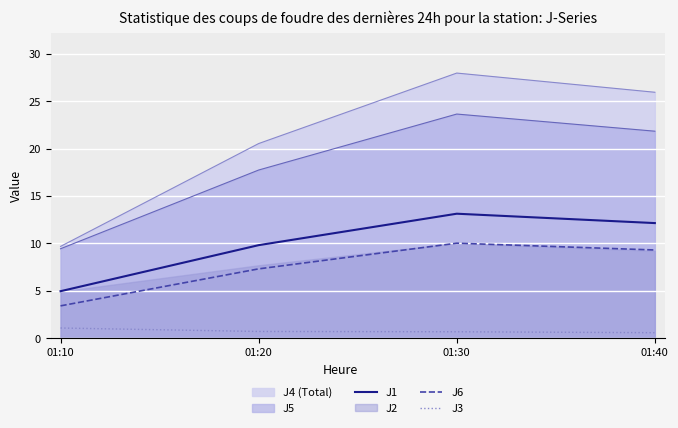

How many values in the J6 series exceed 9?

2